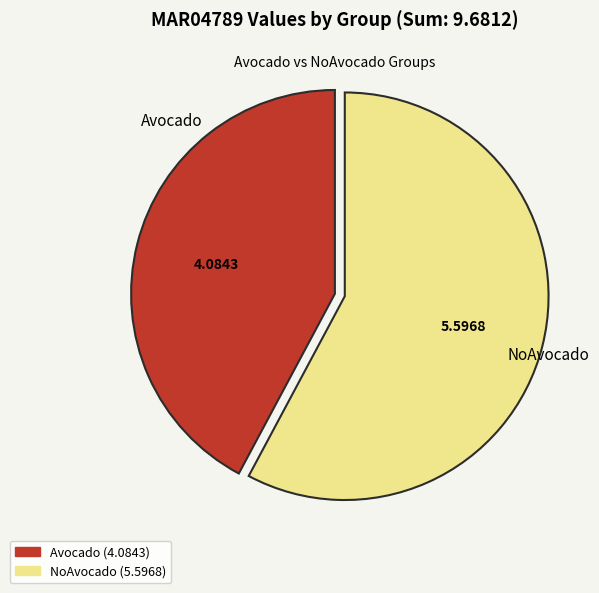

How many slices are in this pie chart?

2